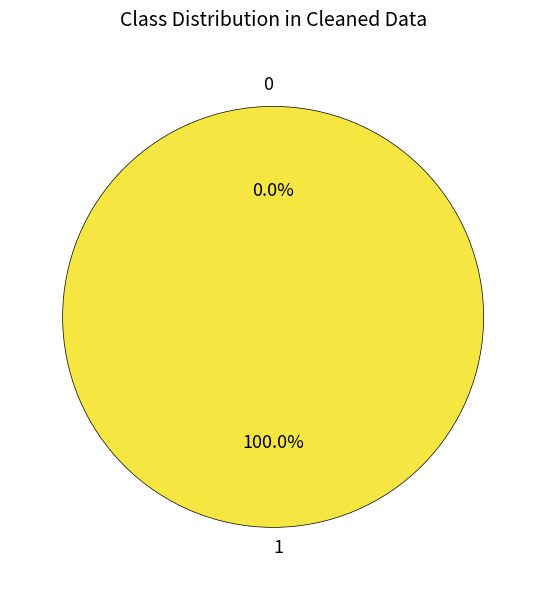

Is 1 the majority of the pie?

Yes